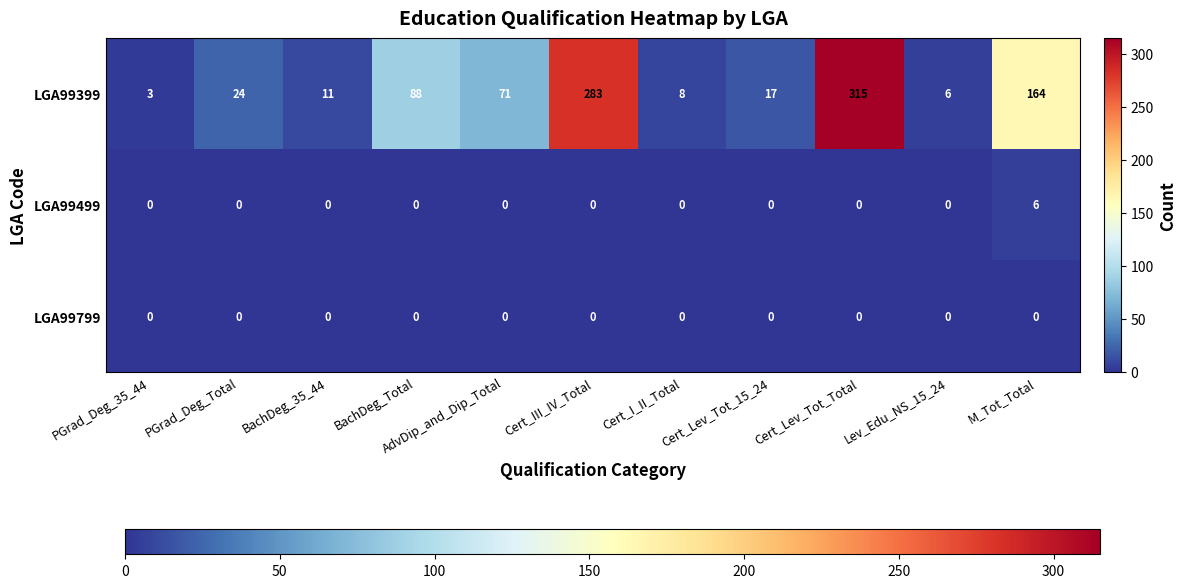

True or false: LGA99799 has a value of 0 at M_Tot_Total.

True